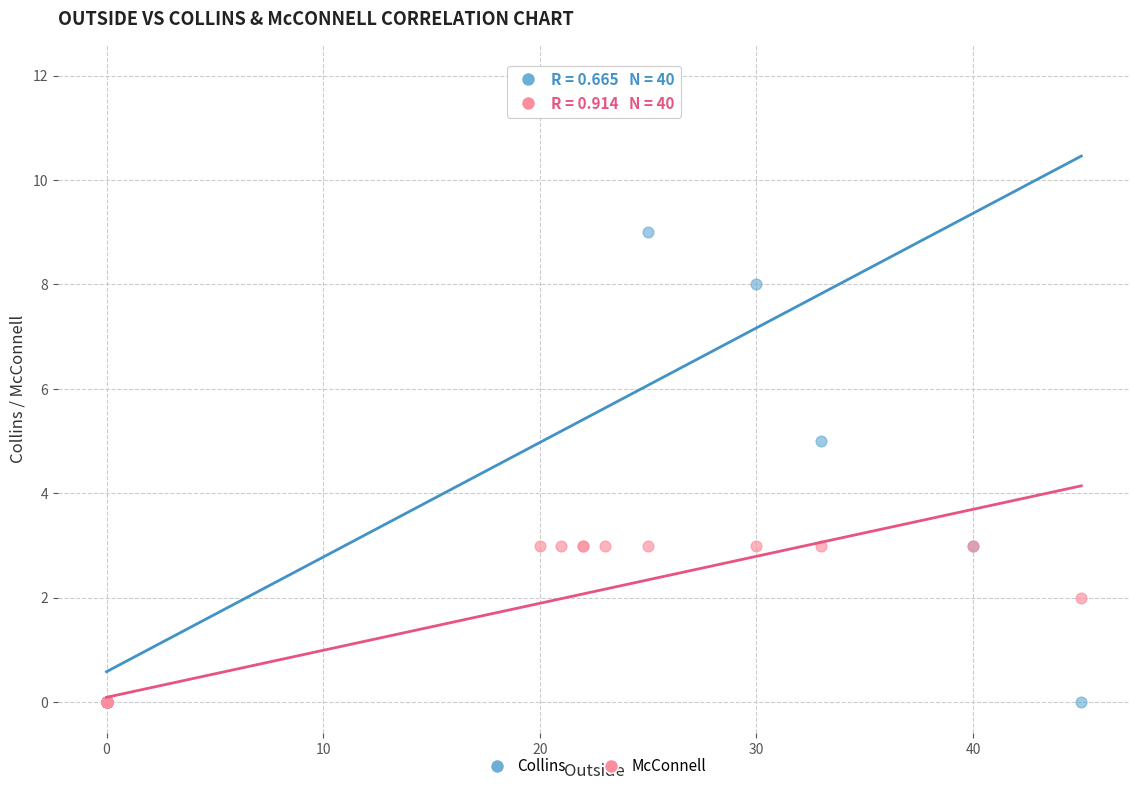

In the Collins series, what Y value is closest to 6?

5